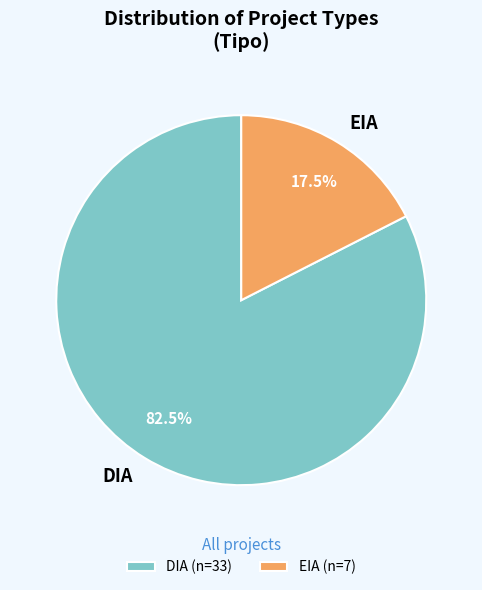

Between DIA and EIA, which is larger?

DIA